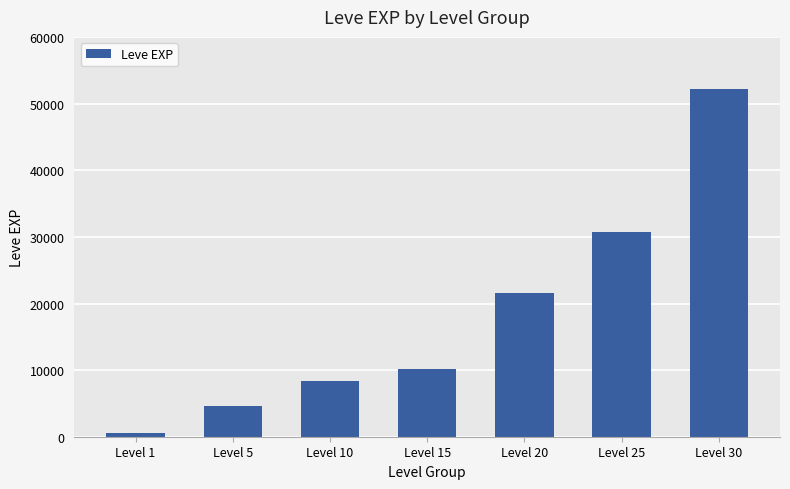

Rank the categories by value from lowest to highest.

Level 1, Level 5, Level 10, Level 15, Level 20, Level 25, Level 30